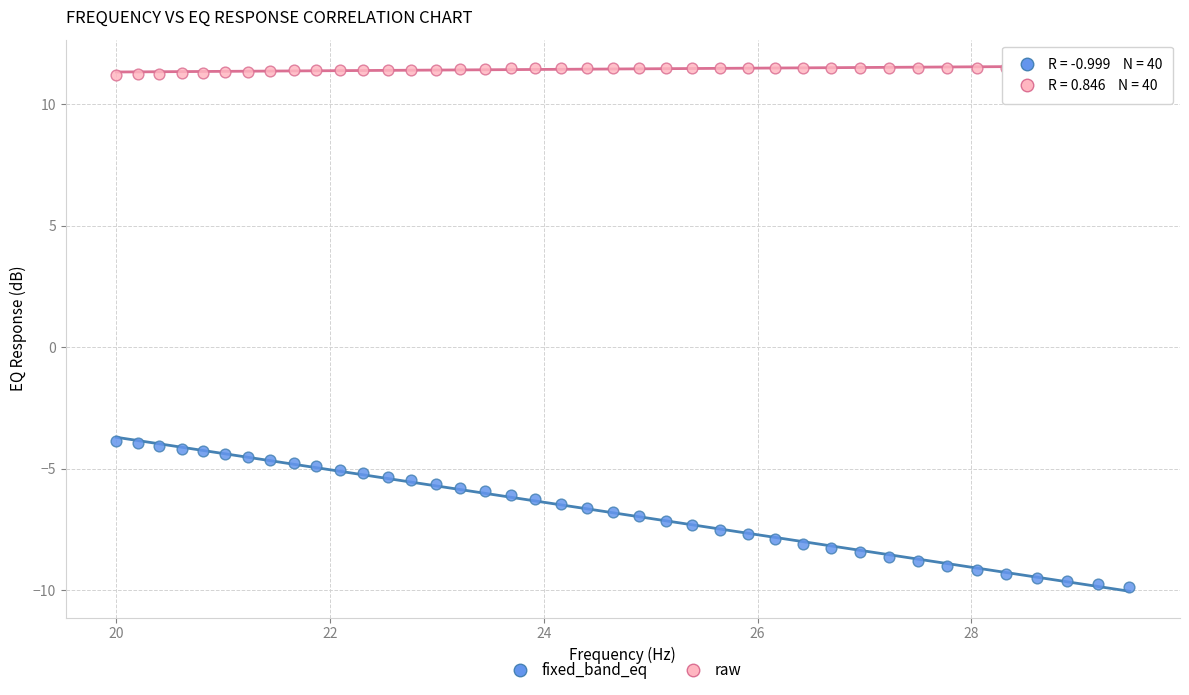

What is the X range (max minus min) for the scatter plot?

9.5